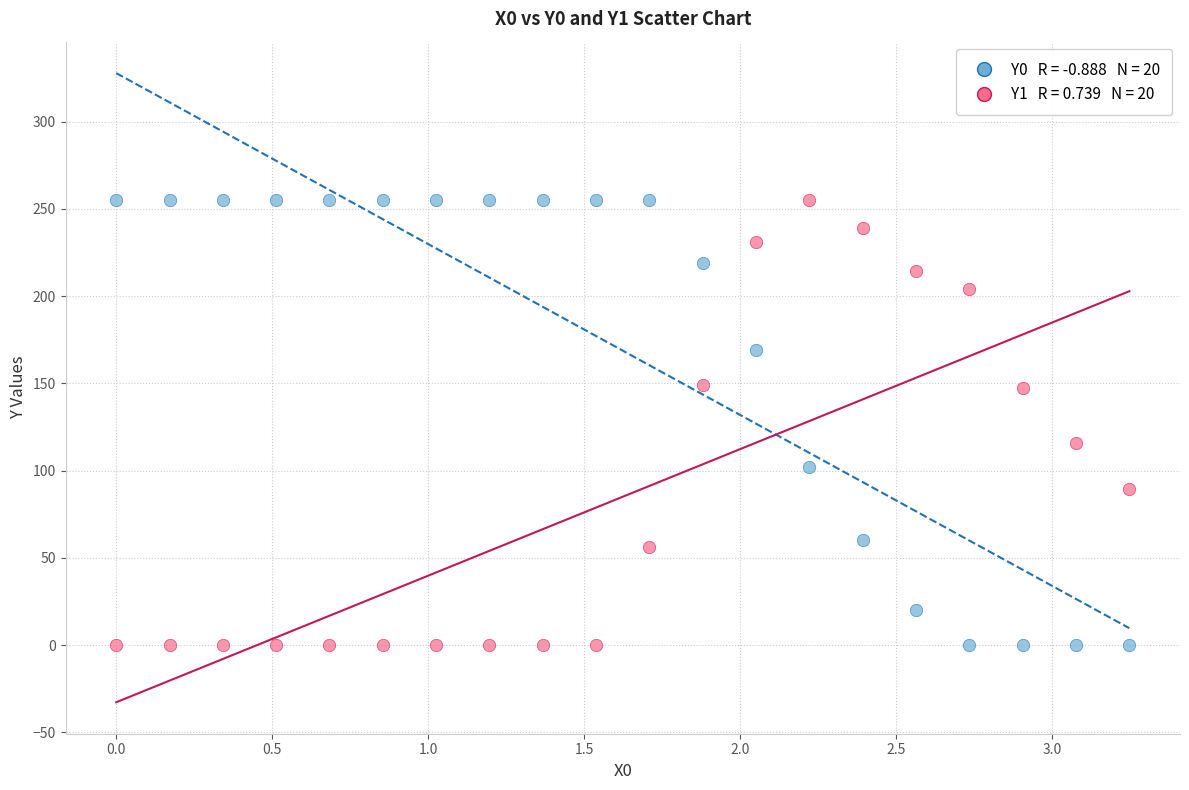

Across all series, what Y value is closest to 127?

115.7